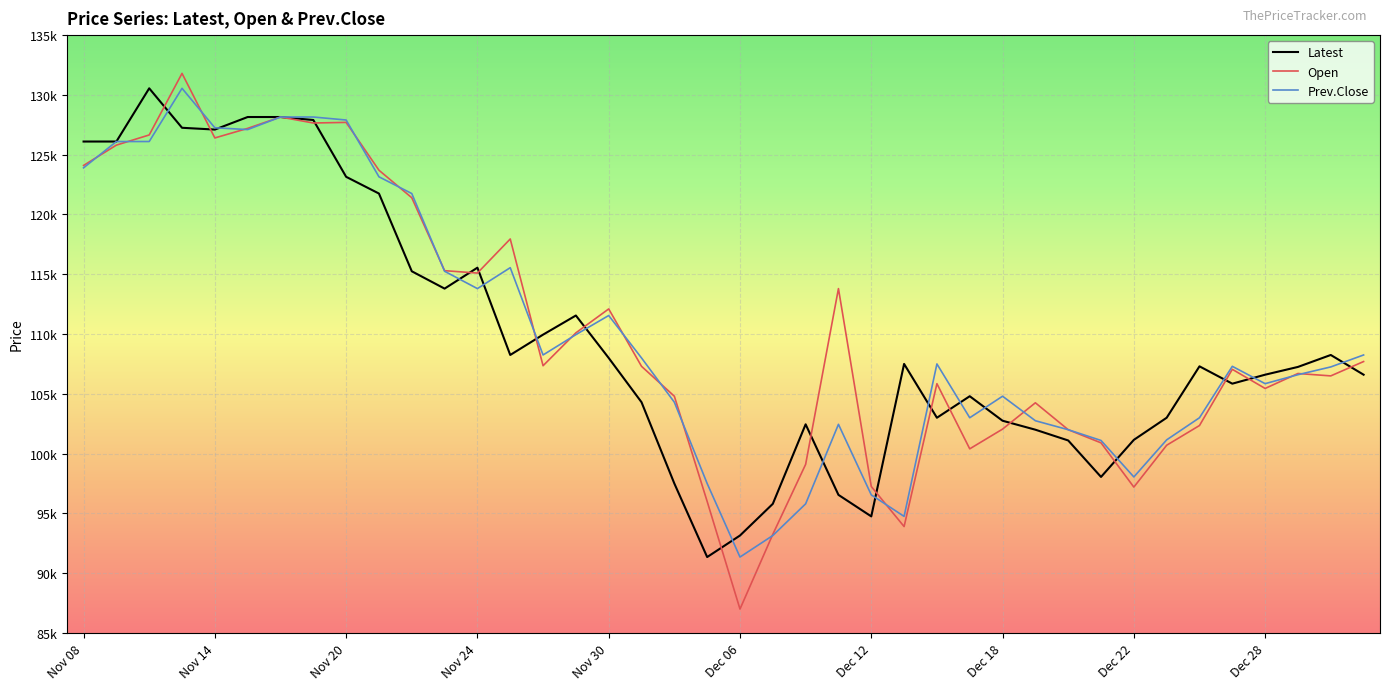

Which series has the largest range (max minus min)?

Open